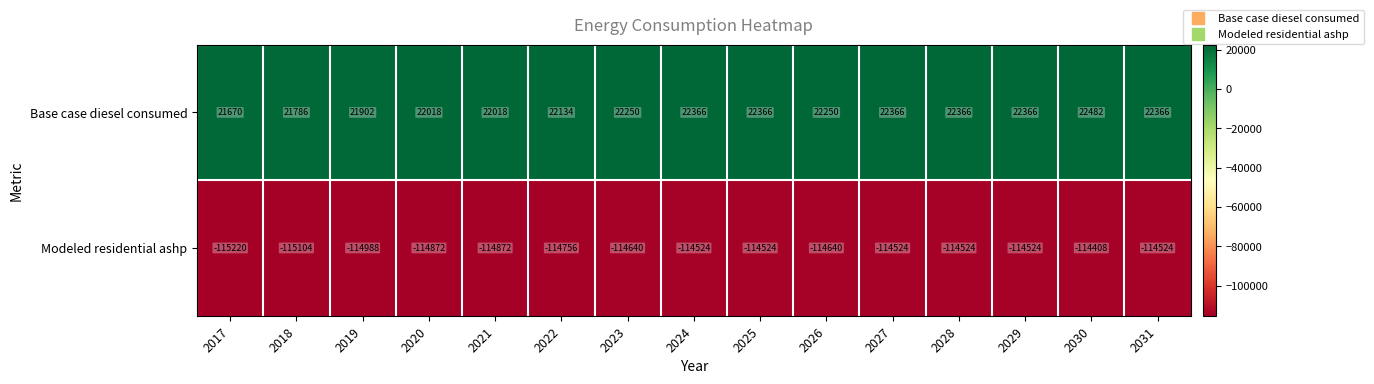

Which category has the lowest value across all series?

2017